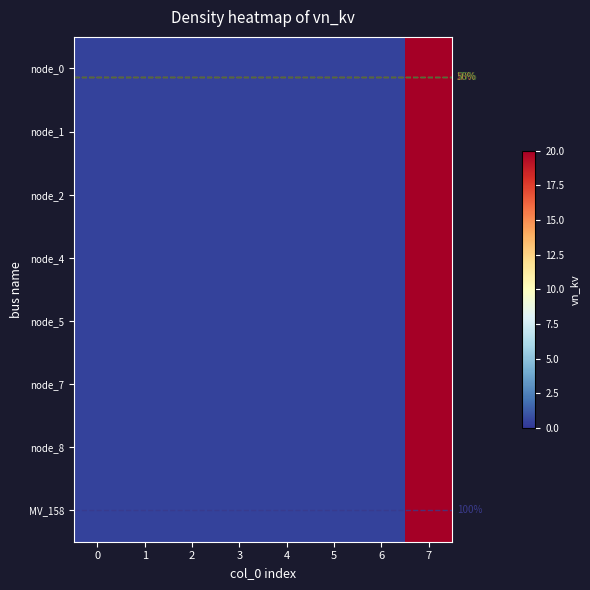

Count the number of data series in this chart.

8